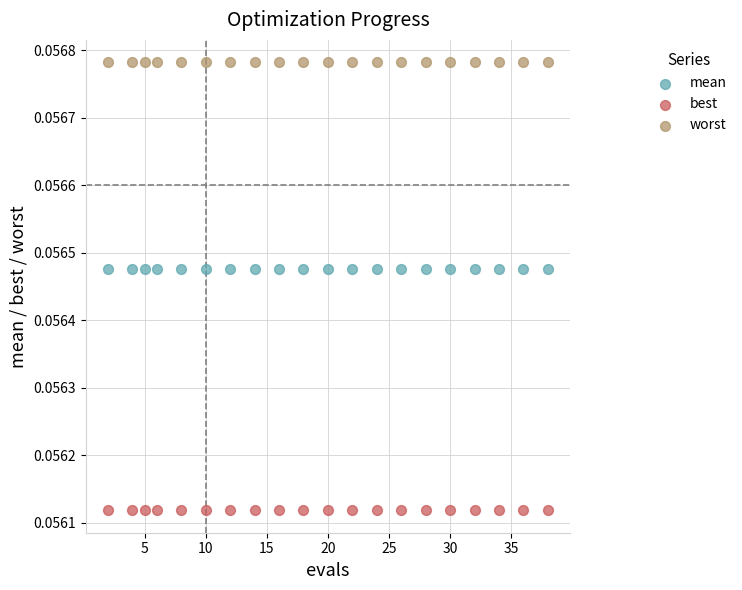

What are all the series names shown in the legend?

mean, best, worst